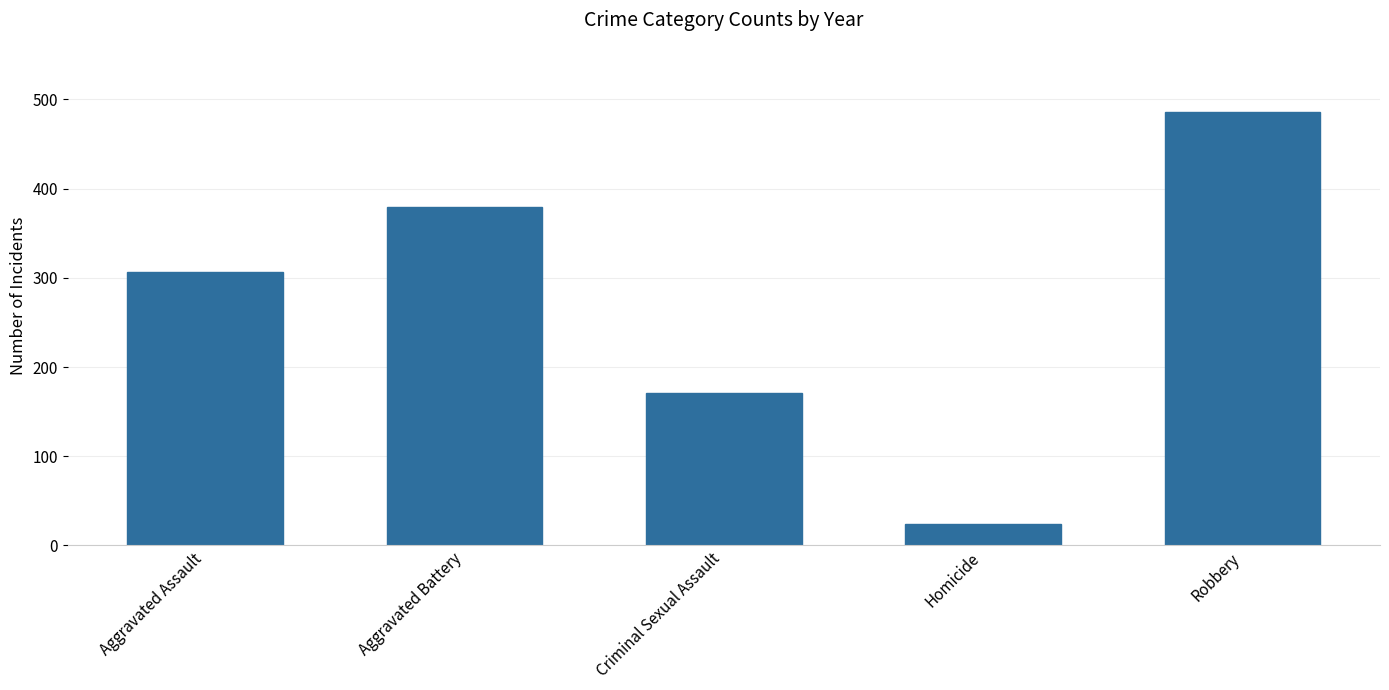

Which category has the lowest value across all series?

Homicide